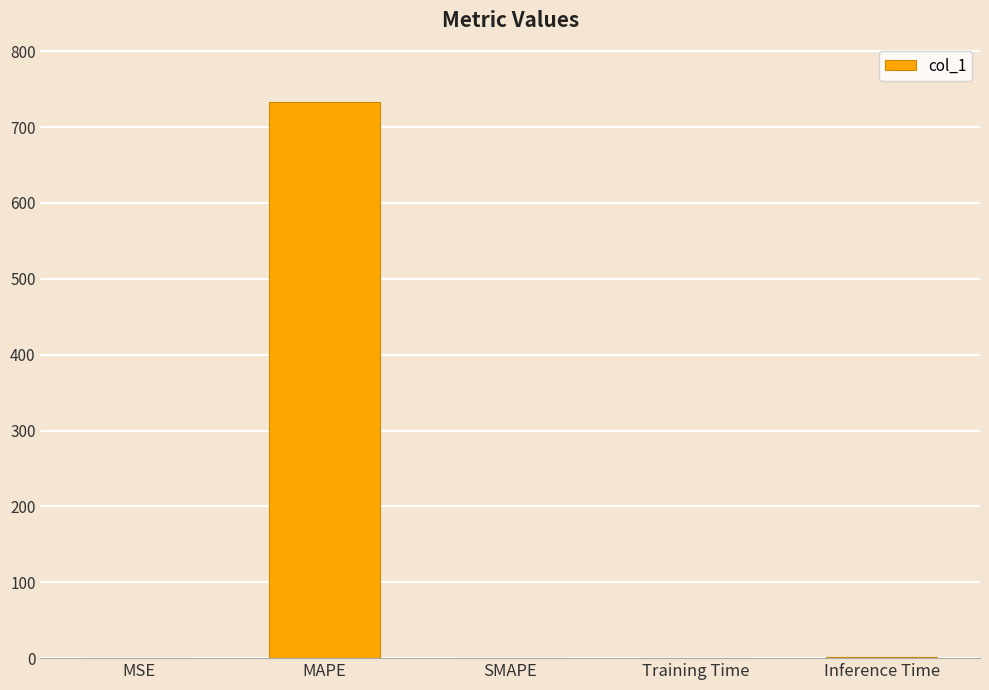

Between MAPE and MSE, which is larger?

MAPE